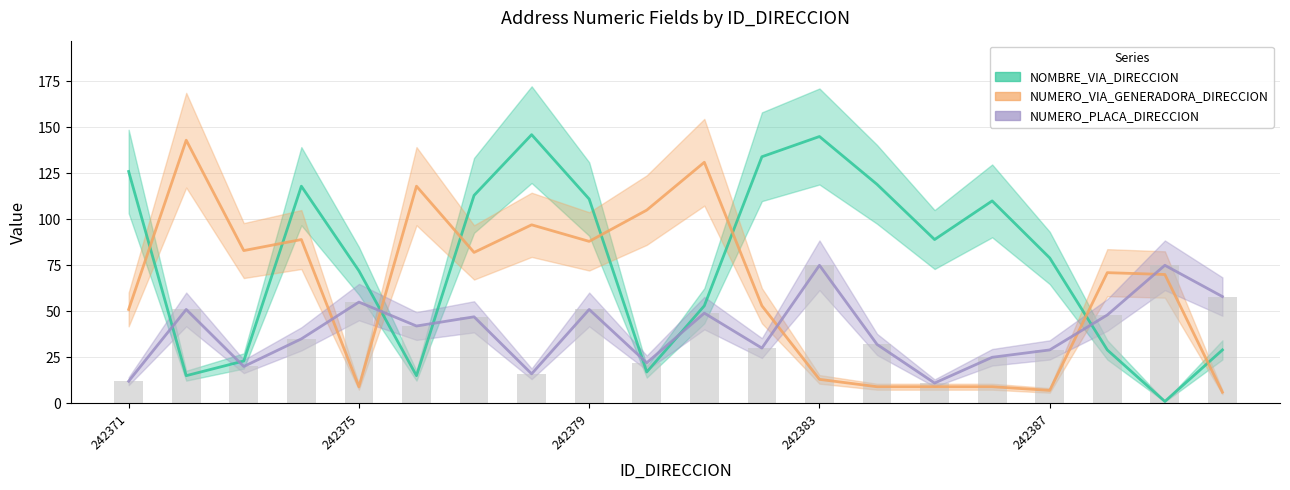

Which has a higher value, 242374 or 242385?

242374